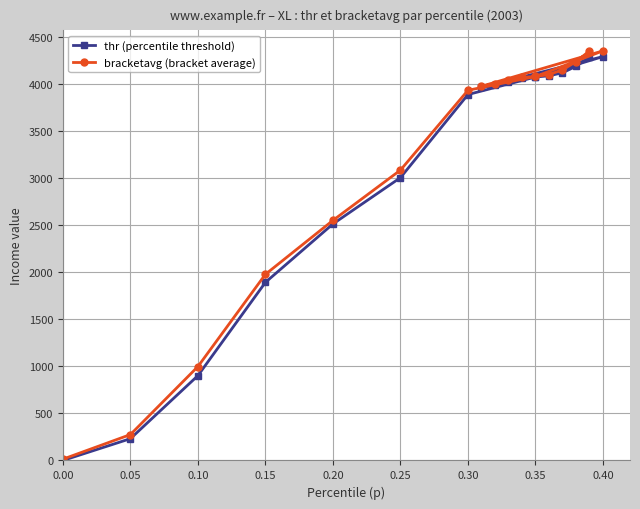

How many lines are shown in the chart?

2